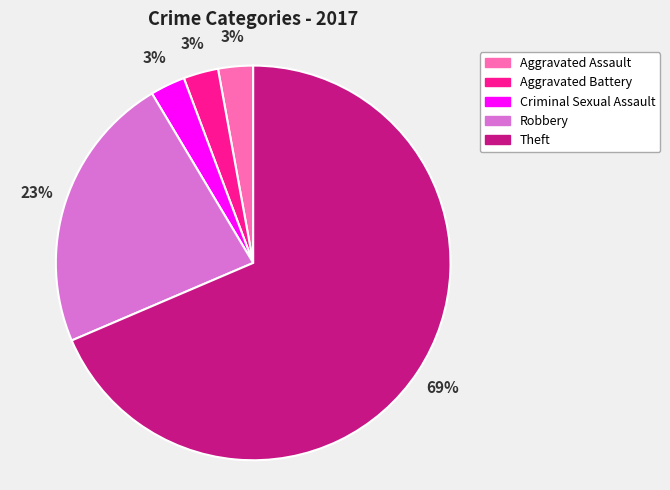

What percentage is the Criminal Sexual Assault slice, to the nearest percent?

3%